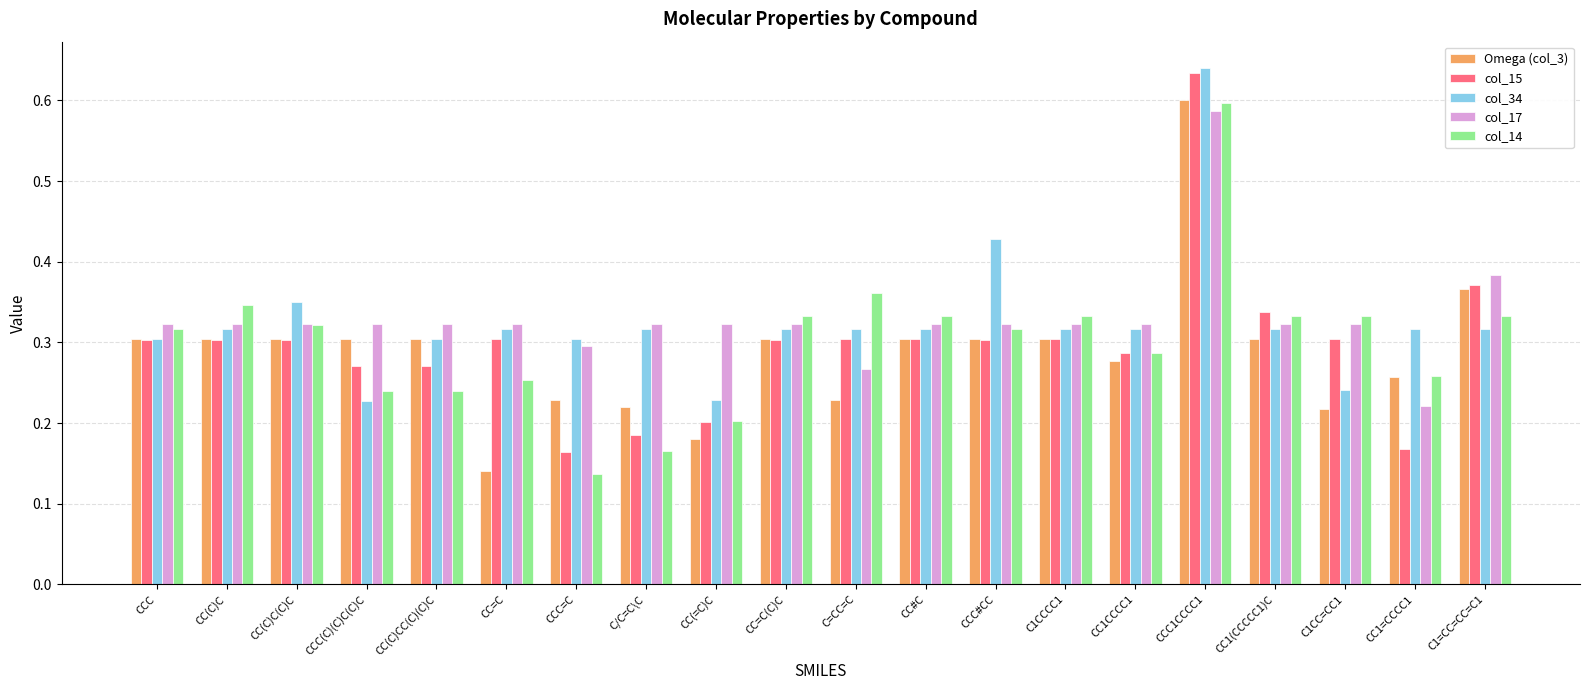

What are all the series names shown in the legend?

Omega (col_3), col_15, col_34, col_17, col_14